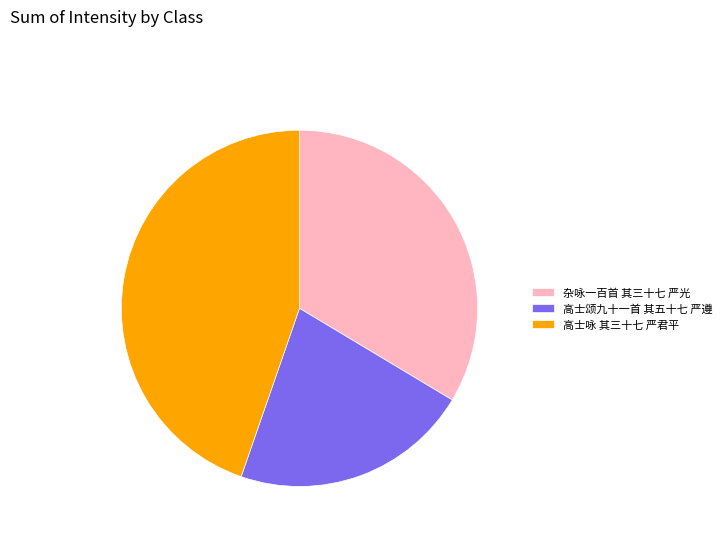

How many segments does this pie chart have?

3